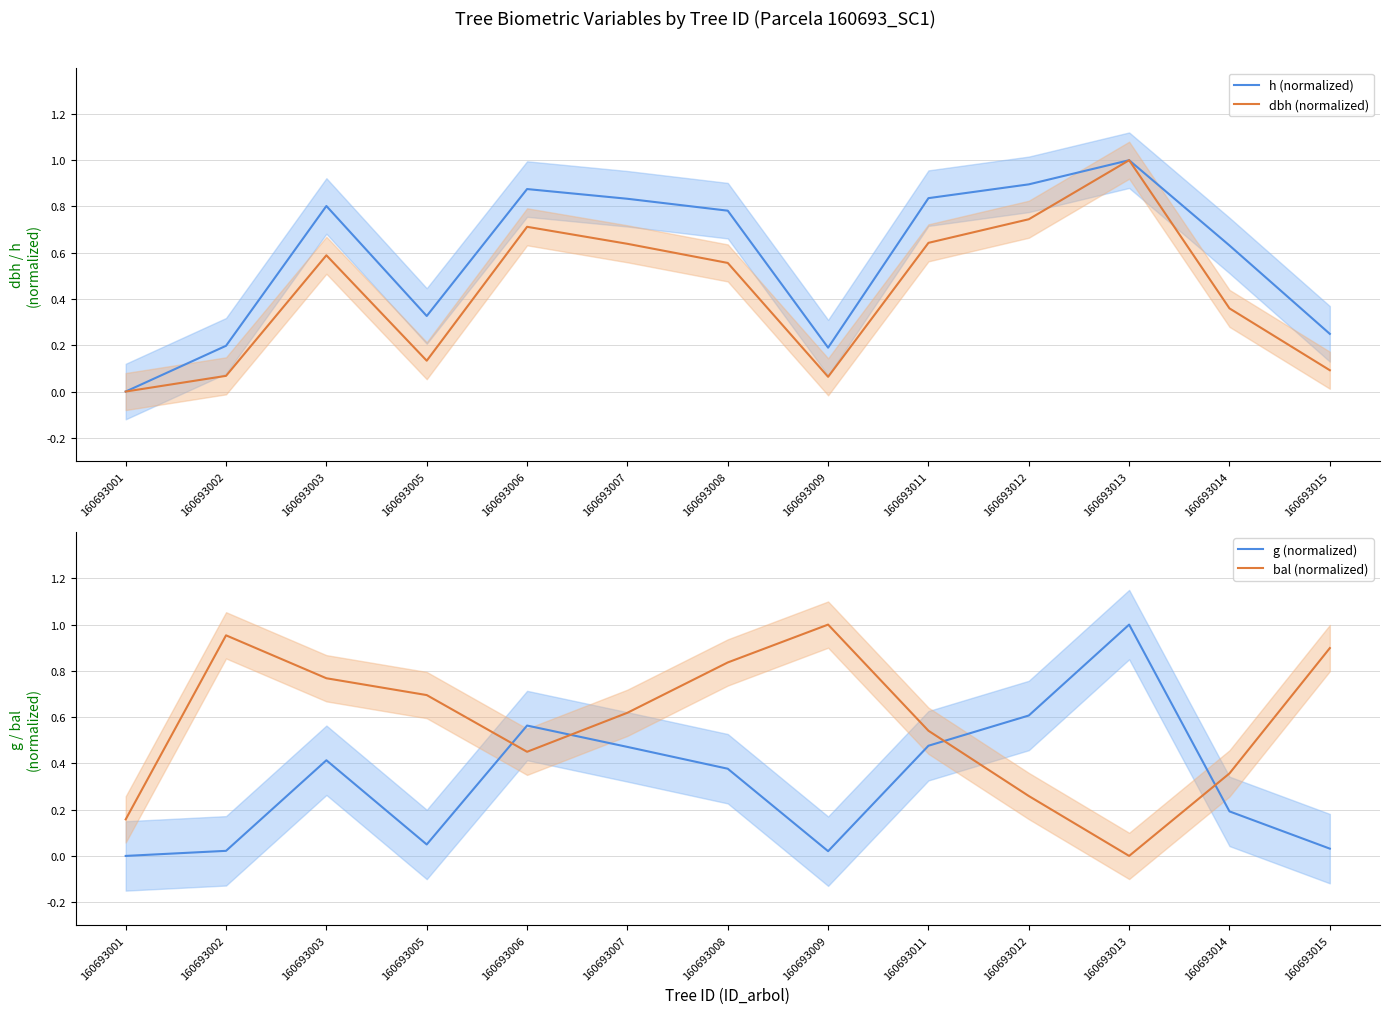

How many lines are shown in the chart?

4